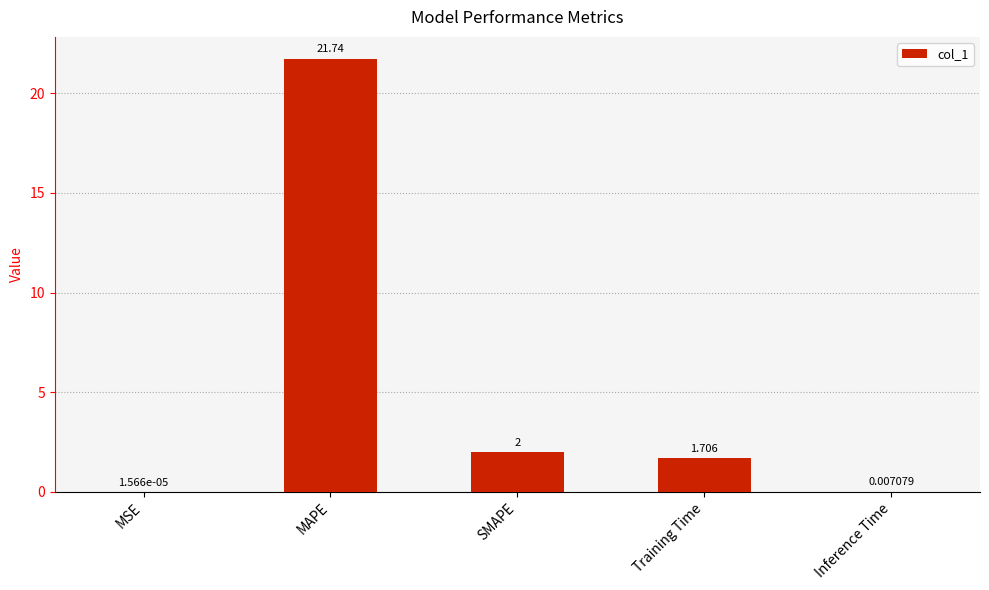

At which label is the value closest to 10?

SMAPE